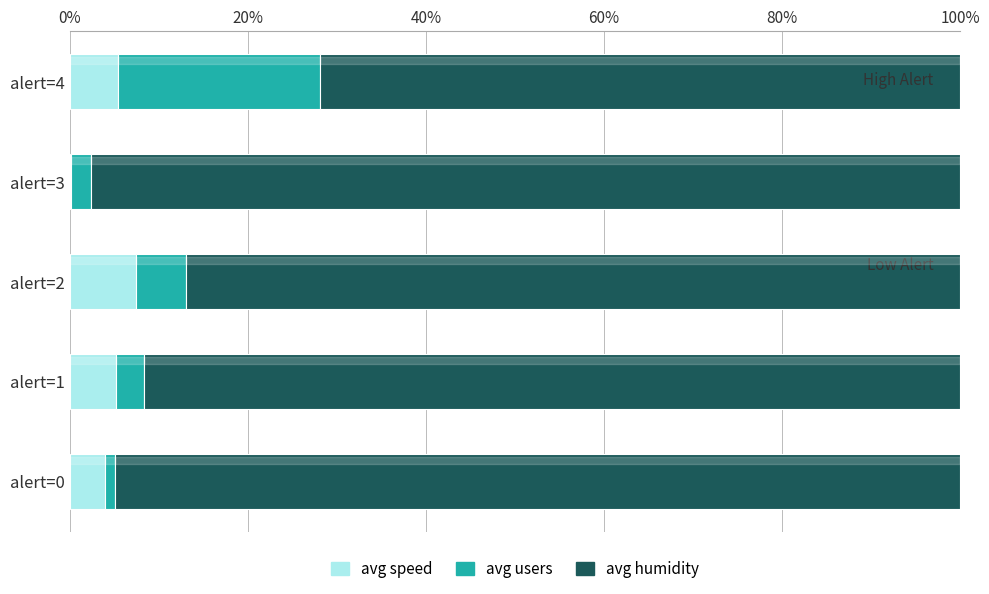

Count the number of categories in the chart.

5